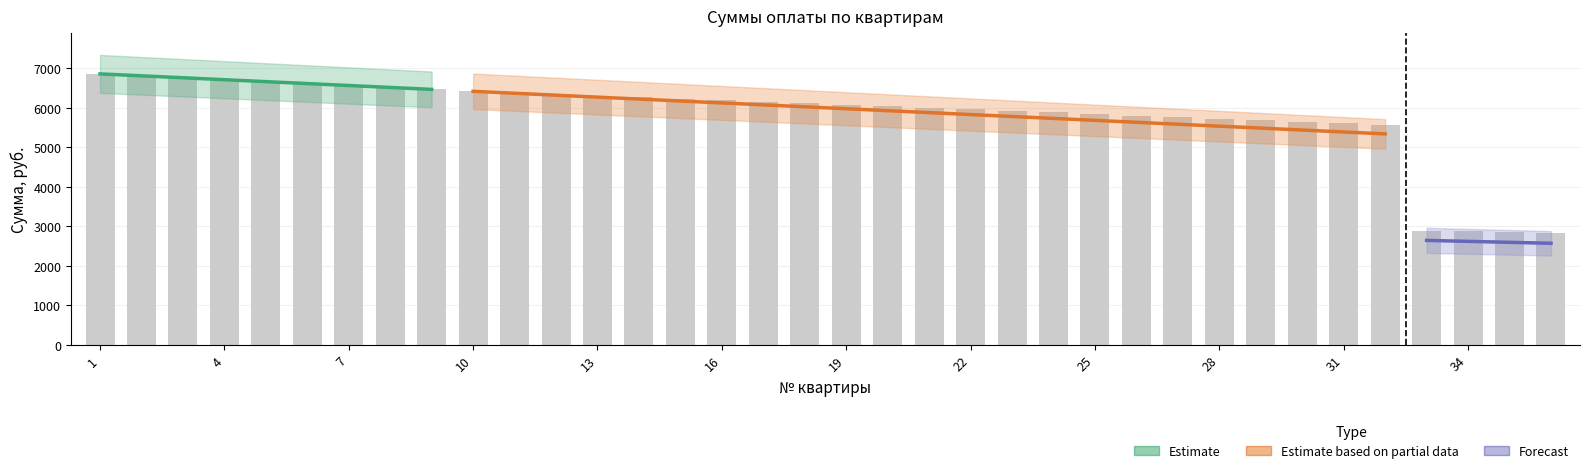

True or false: Штраф has a value of 25.2 at 17.

False